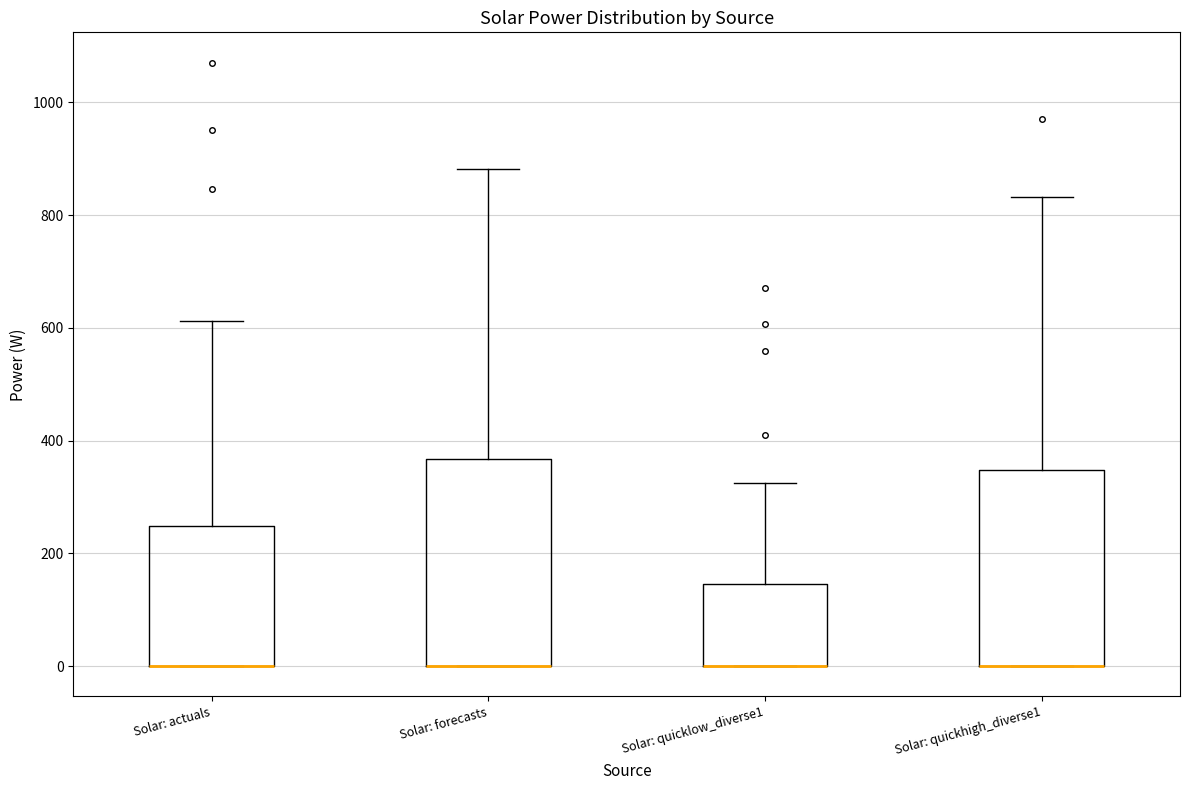

Reading left to right, read every box against the y-axis: the position of its median line, the range the box covers, and the ends of its whiskers. The values are not printed on the chart, so give them approximately, as read against the axis.

Solar: actuals: median 0 (drawn on the box's lower edge), box 0 to 240, whiskers 0 to 620
Solar: forecasts: median 0 (drawn on the box's lower edge), box 0 to 360, whiskers 0 to 880
Solar: quicklow_diverse1: median 0 (drawn on the box's lower edge), box 0 to 140, whiskers 0 to 320
Solar: quickhigh_diverse1: median 0 (drawn on the box's lower edge), box 0 to 340, whiskers 0 to 840